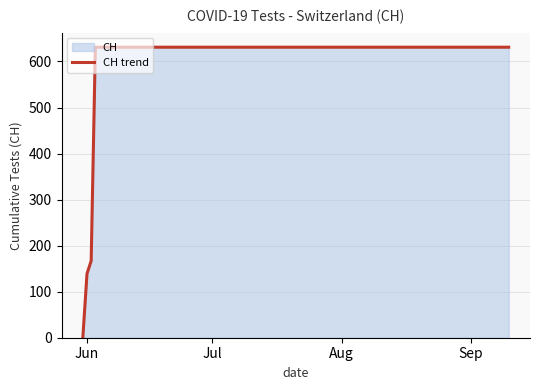

What is the greatest value displayed?

631